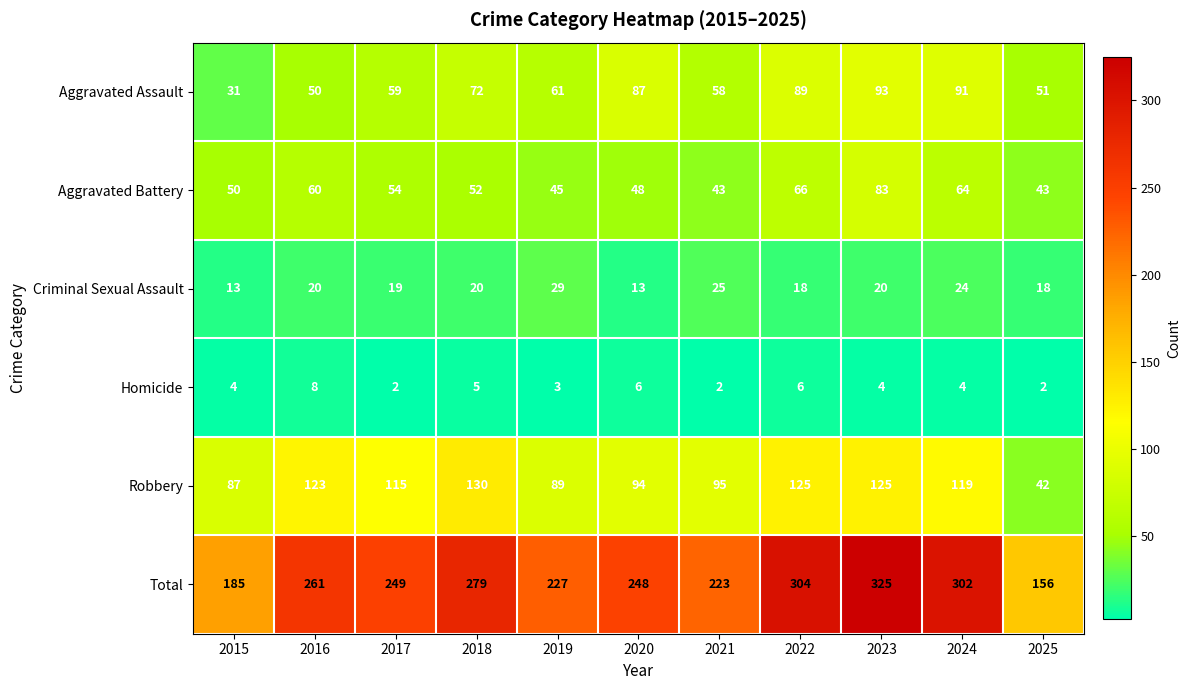

Count the number of categories in the chart.

11